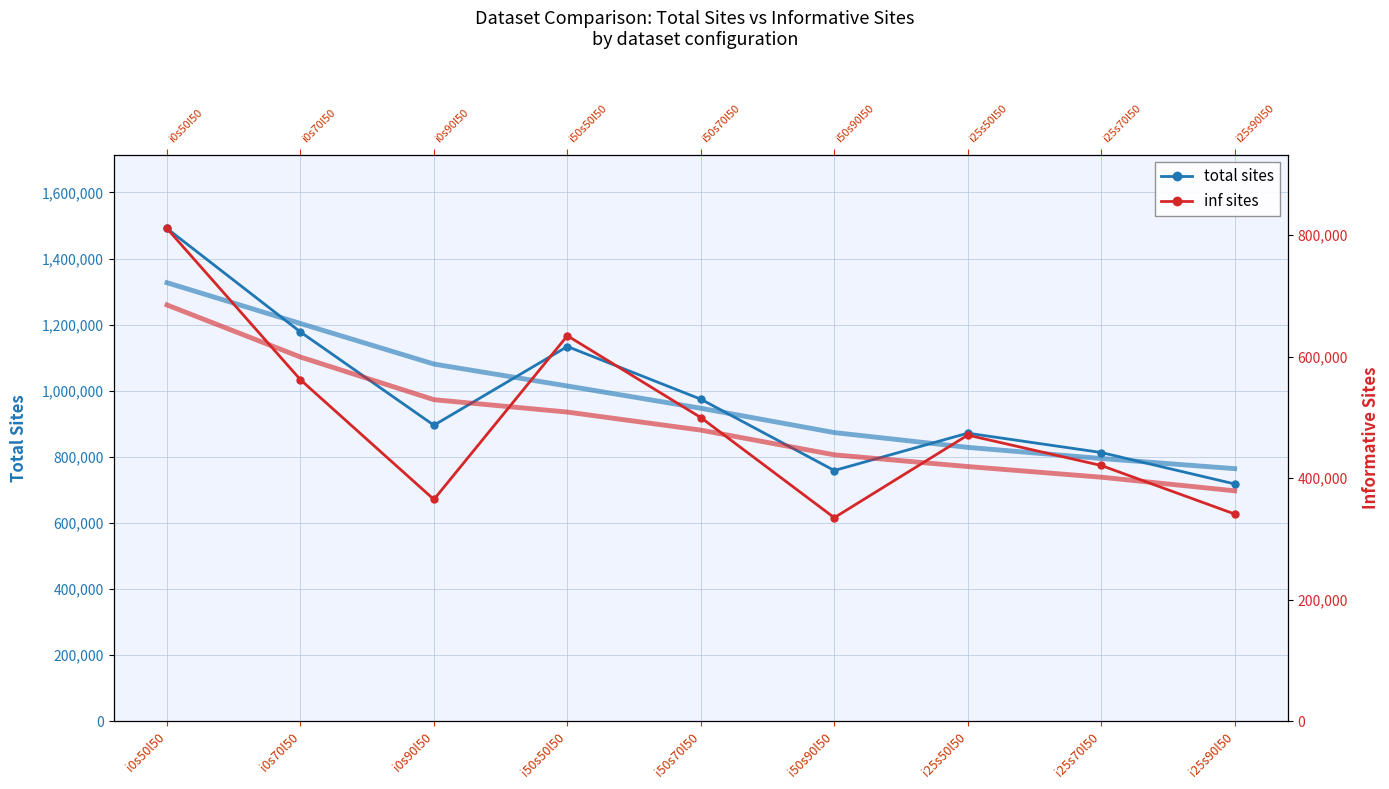

What is the difference between the maximum and minimum values in the inf sites series?

475861